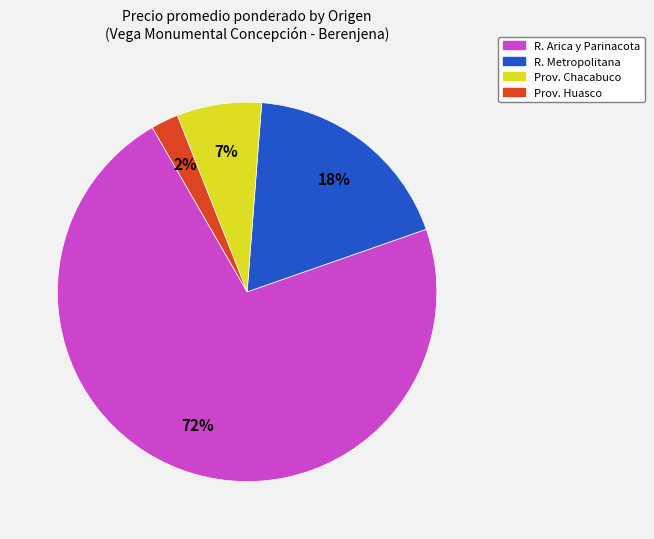

Is there any slice that represents more than half of the pie?

Yes